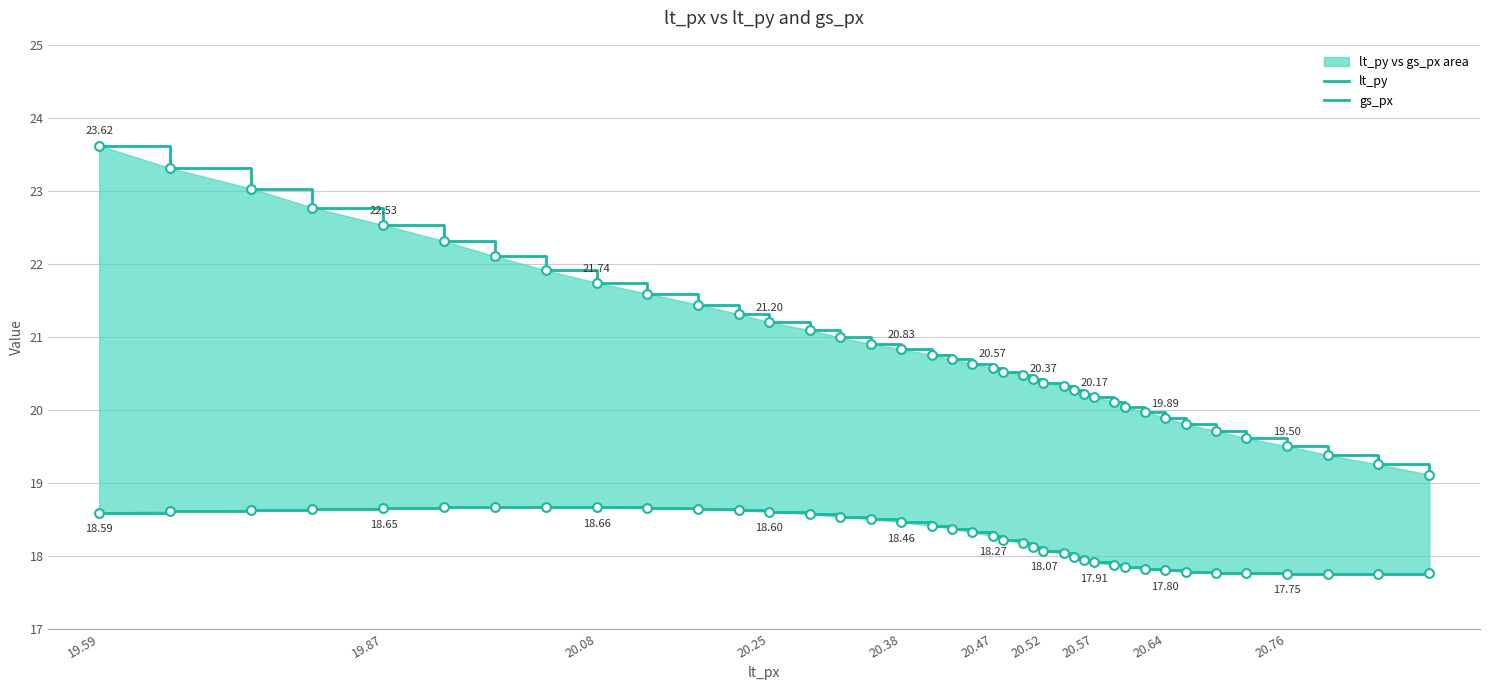

Which series reaches the minimum Y coordinate?

gs_px